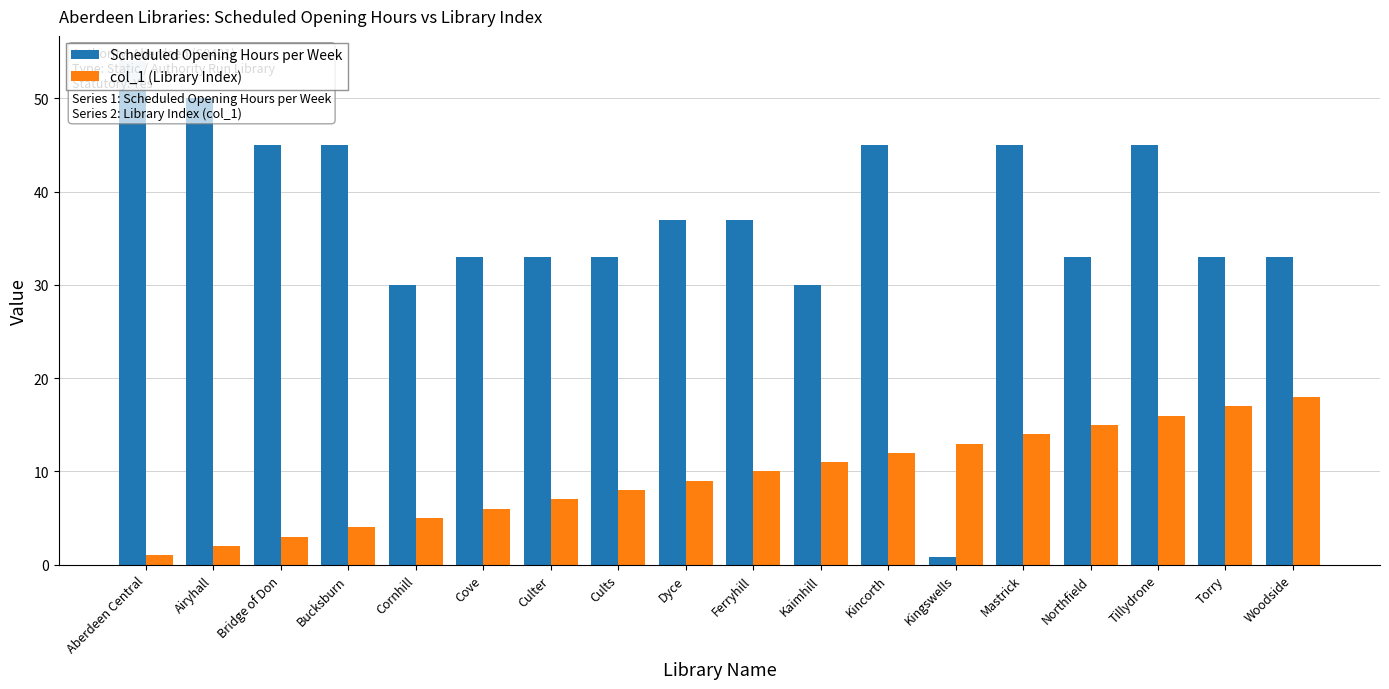

What is the highest value of the col_1 (Library Index) series?

18.0